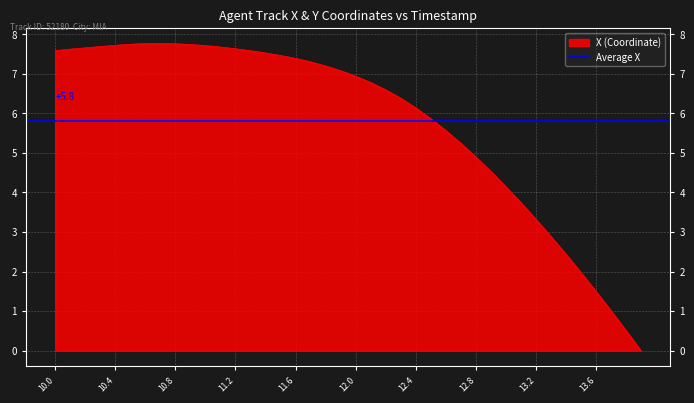

At which label is the value closest to 3?

13.3